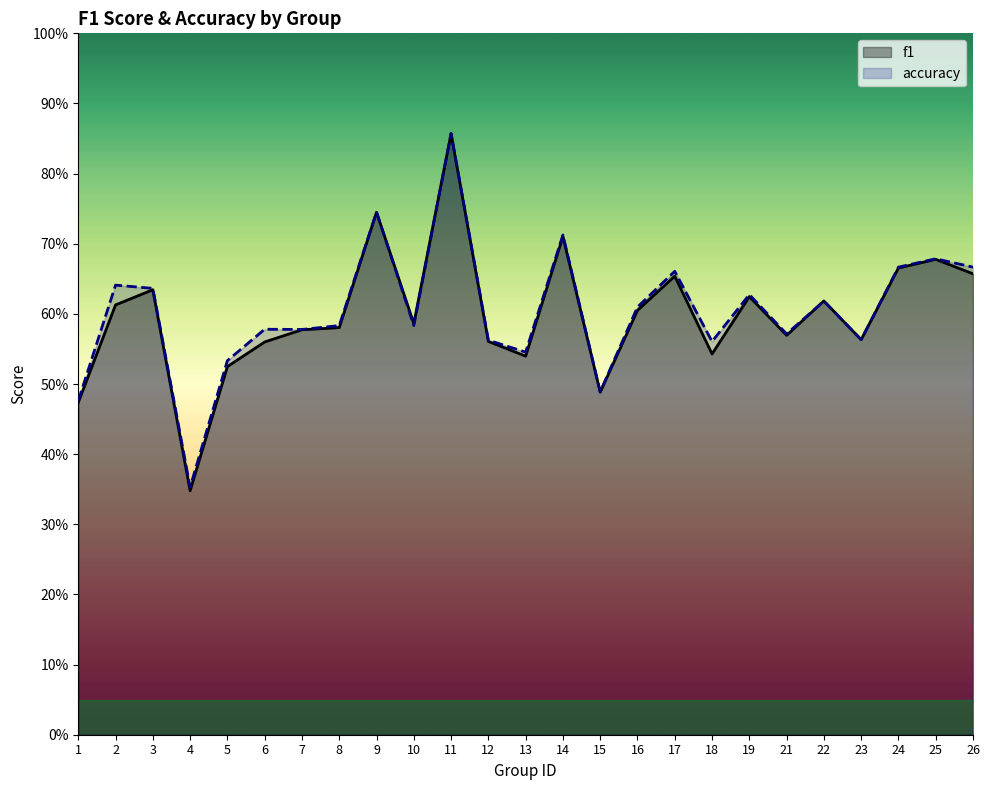

At which label is f1 closest to 0?

4